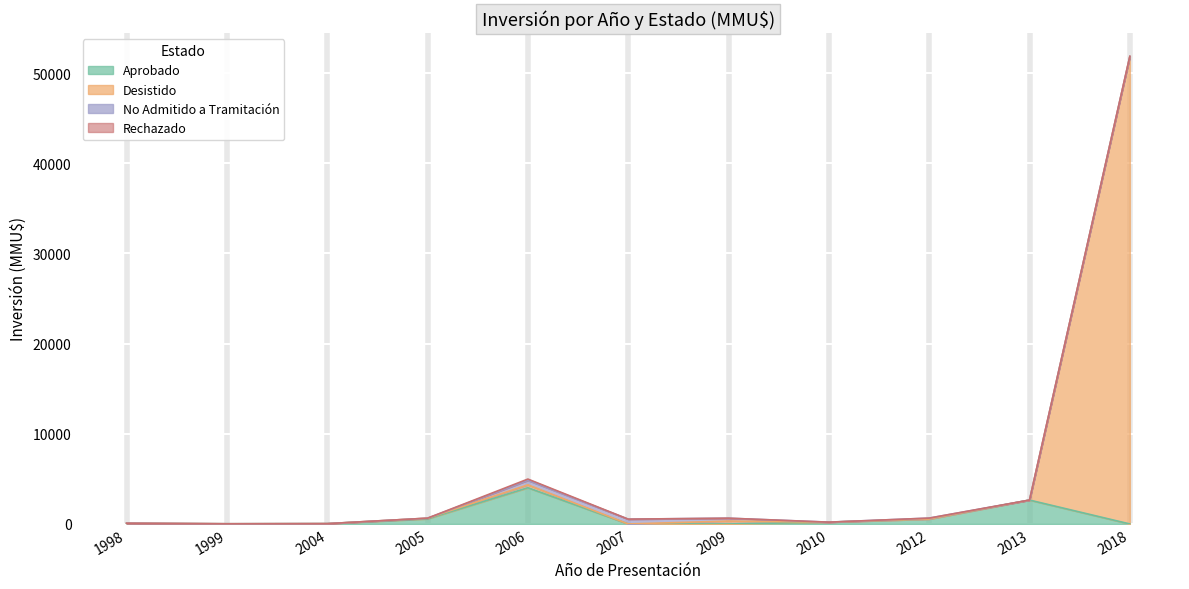

Where is Inversion_Aprobado nearest to the value 2009?

2013